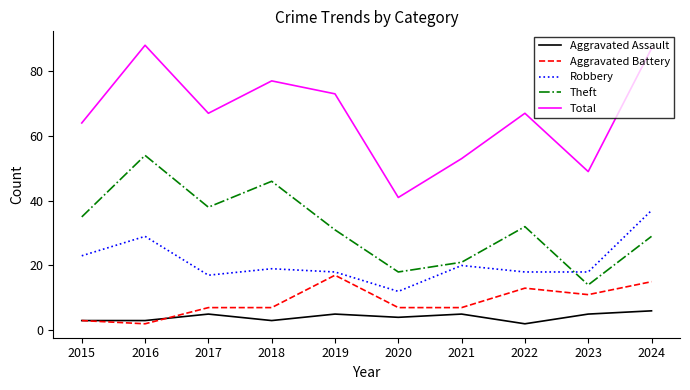

At which category does the chart reach its peak across all series?

2016